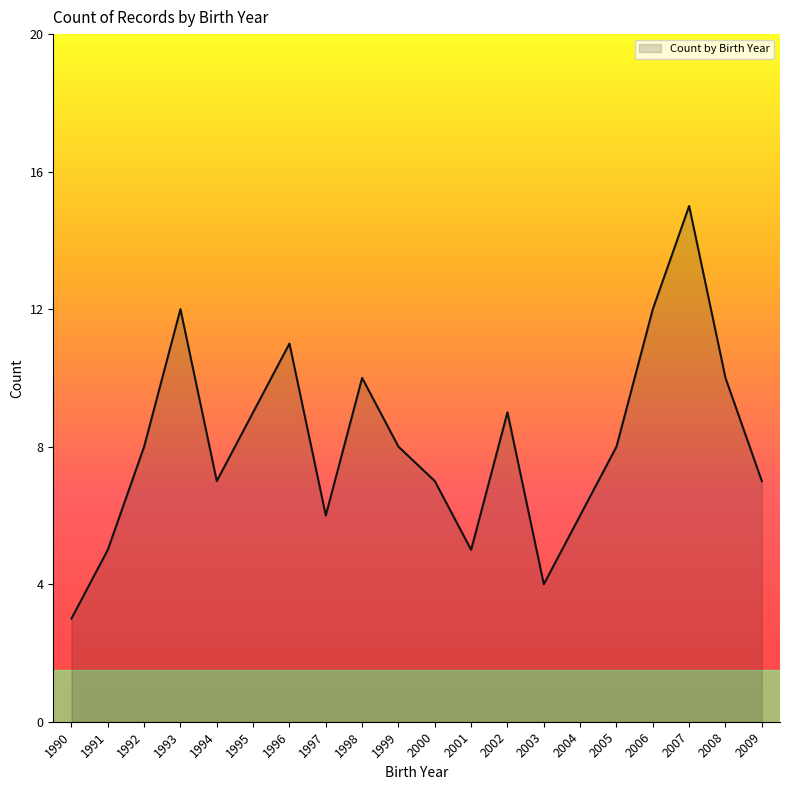

Reading left to right, transcribe all the data shown in this chart.

3	5	8	12	7	9	11	6	10	8	7	5	9	4	6	8	12	15	10	7